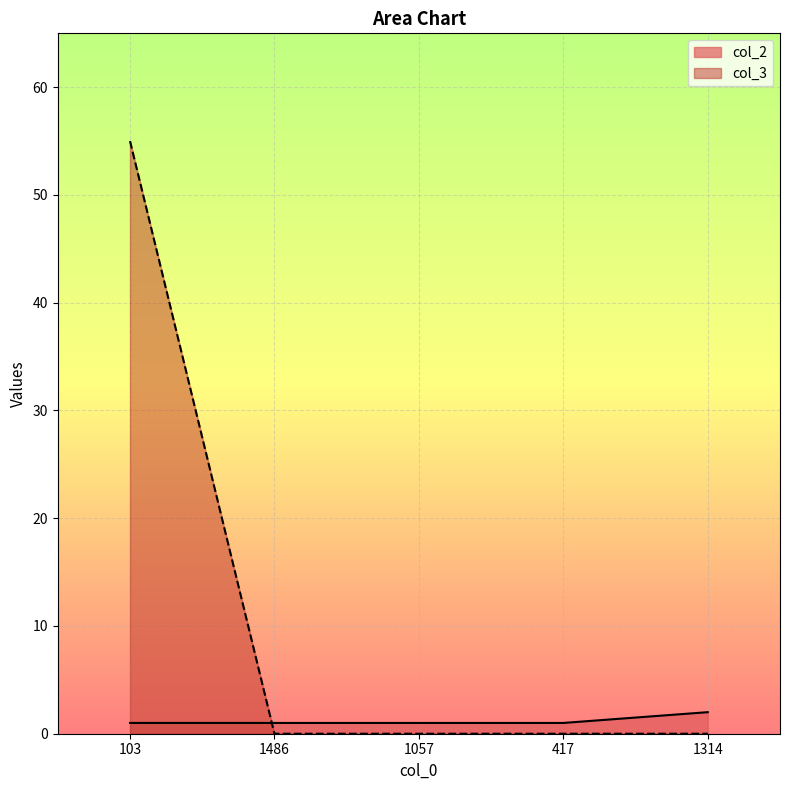

At which category is the sum across all series the highest?

103